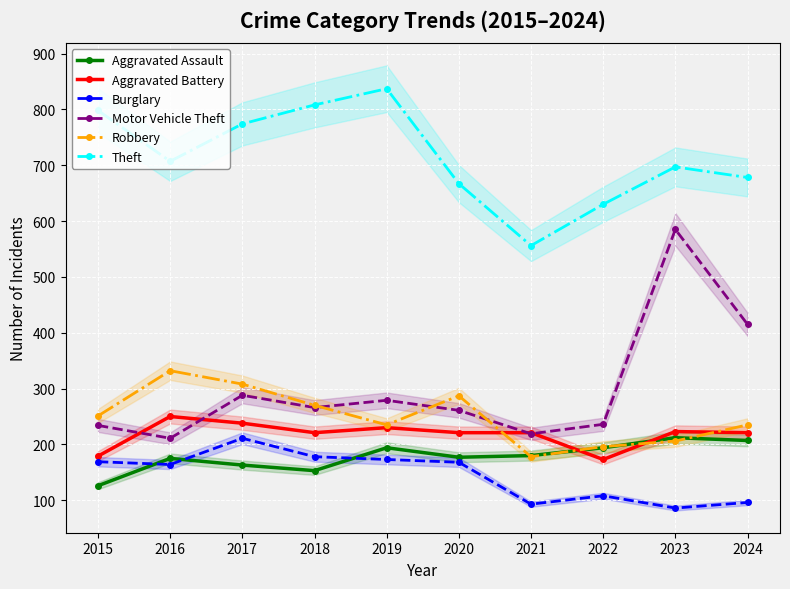

What is the minimum value for Burglary?

86